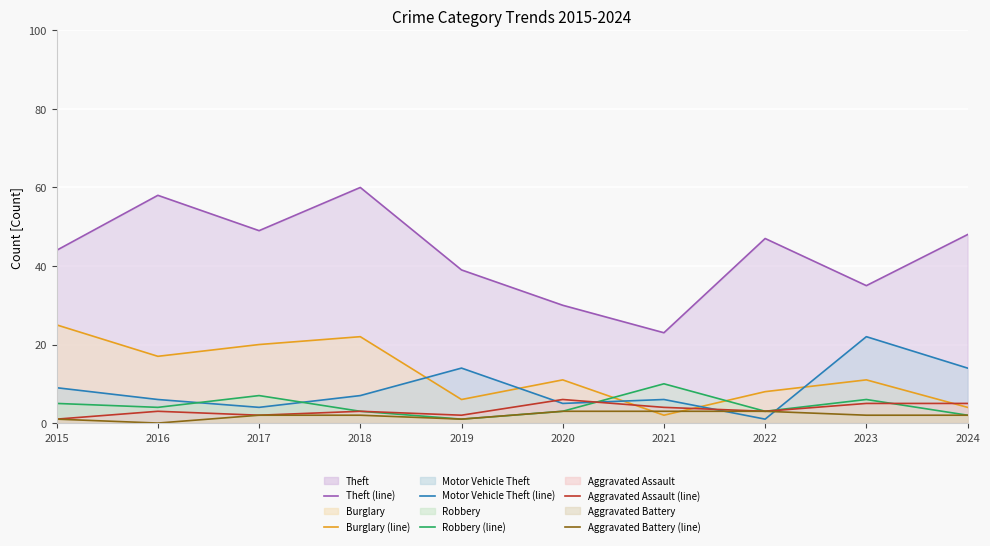

At which category does Robbery (line) reach its first local peak?

2017